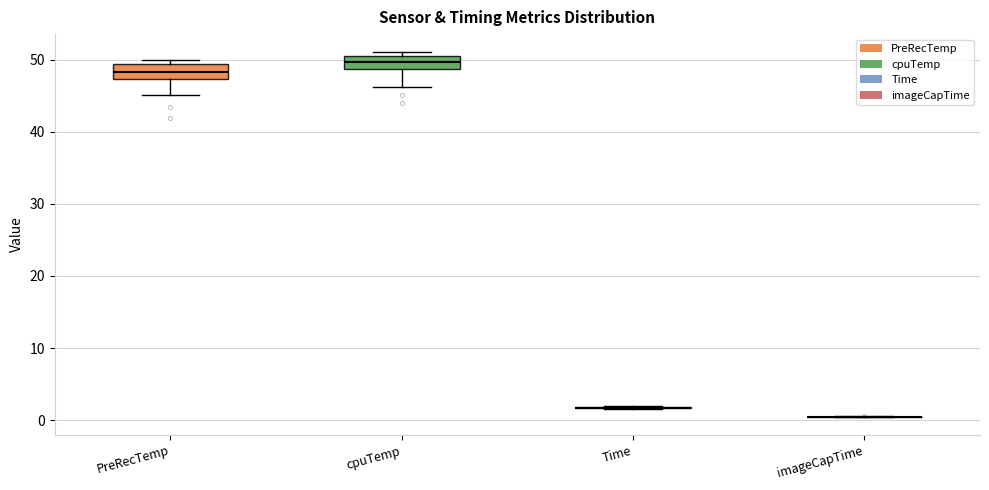

Reading left to right, transcribe this box plot: for each box, give where its median line is, the range the box spans, and where its two whiskers end, as read against the y-axis. The values are not printed on the chart, so give them approximately, as read against the axis.

PreRecTemp: median 48, box 47 to 49, whiskers 45 to 50
cpuTemp: median 50 (inside the box), box 49 to 50, whiskers 46 to 51
Time: box collapsed to a line at 2, whiskers 2 to 2
imageCapTime: box collapsed to a line at 1, whiskers 0 to 1